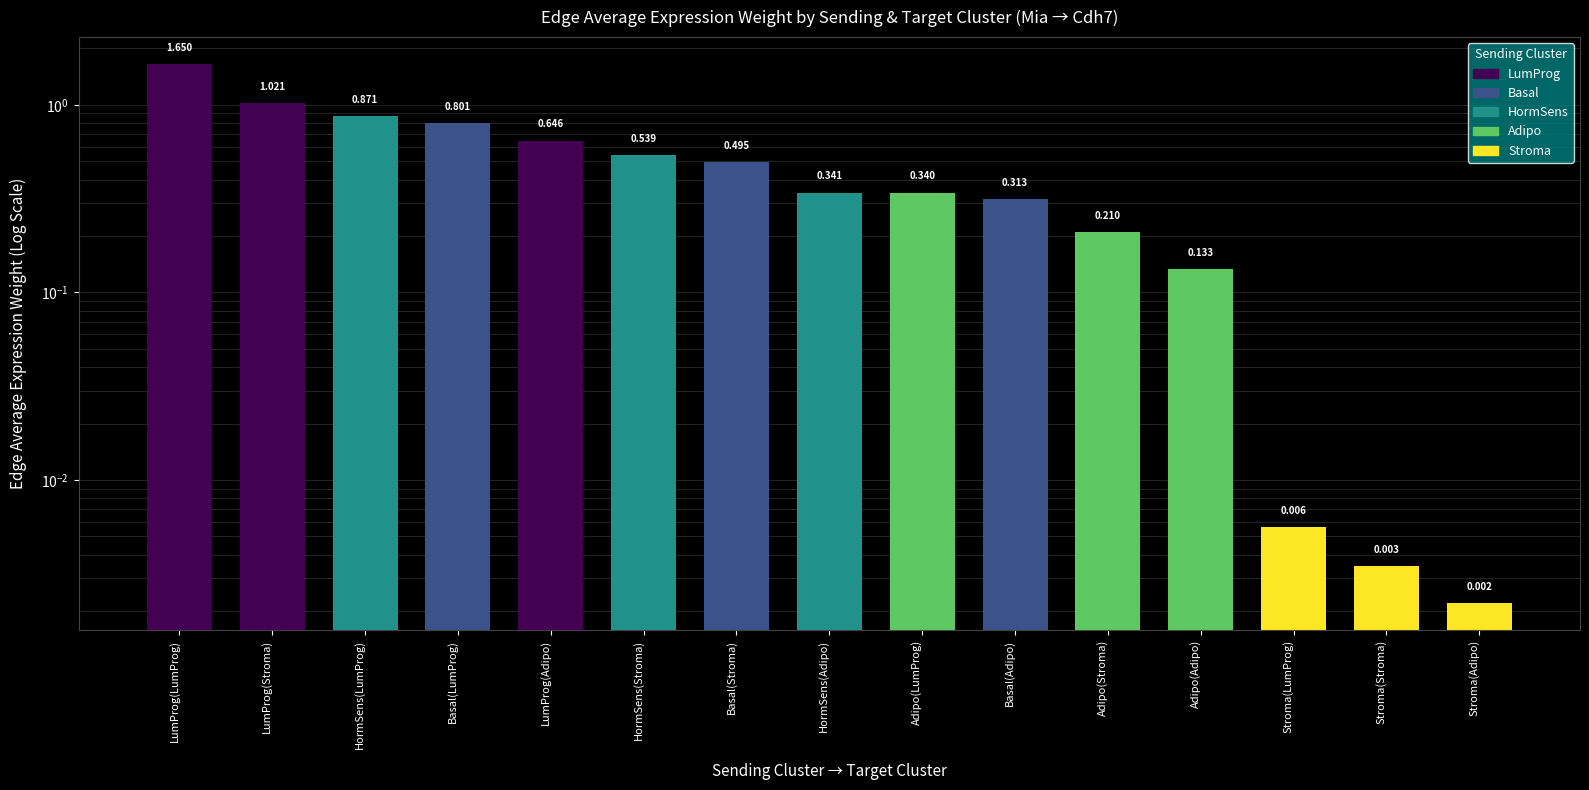

Does the chart contain stacked bars?

No